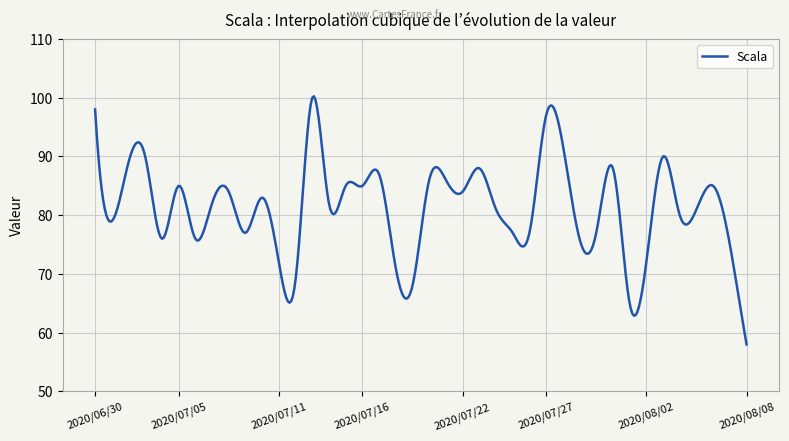

What is the greatest value displayed?

100.2